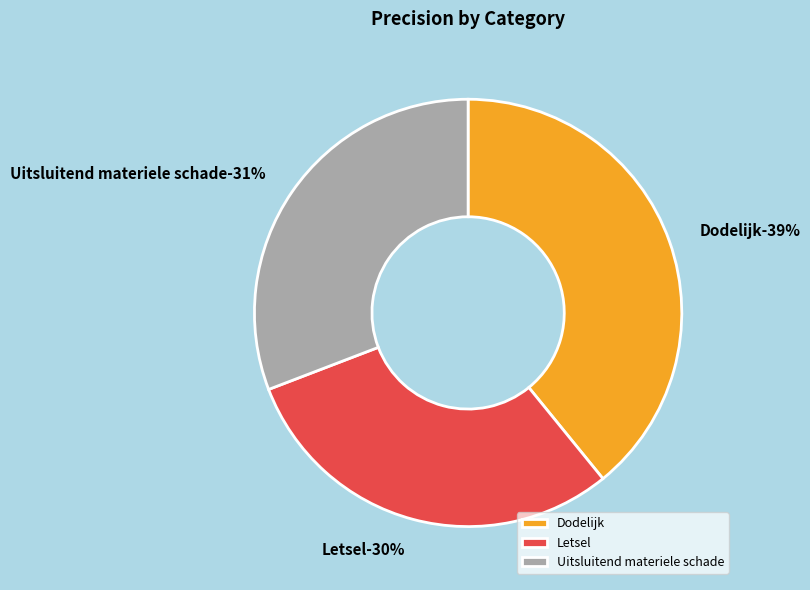

To the nearest percent, what percentage of the pie is Uitsluitend materiele schade?

31%